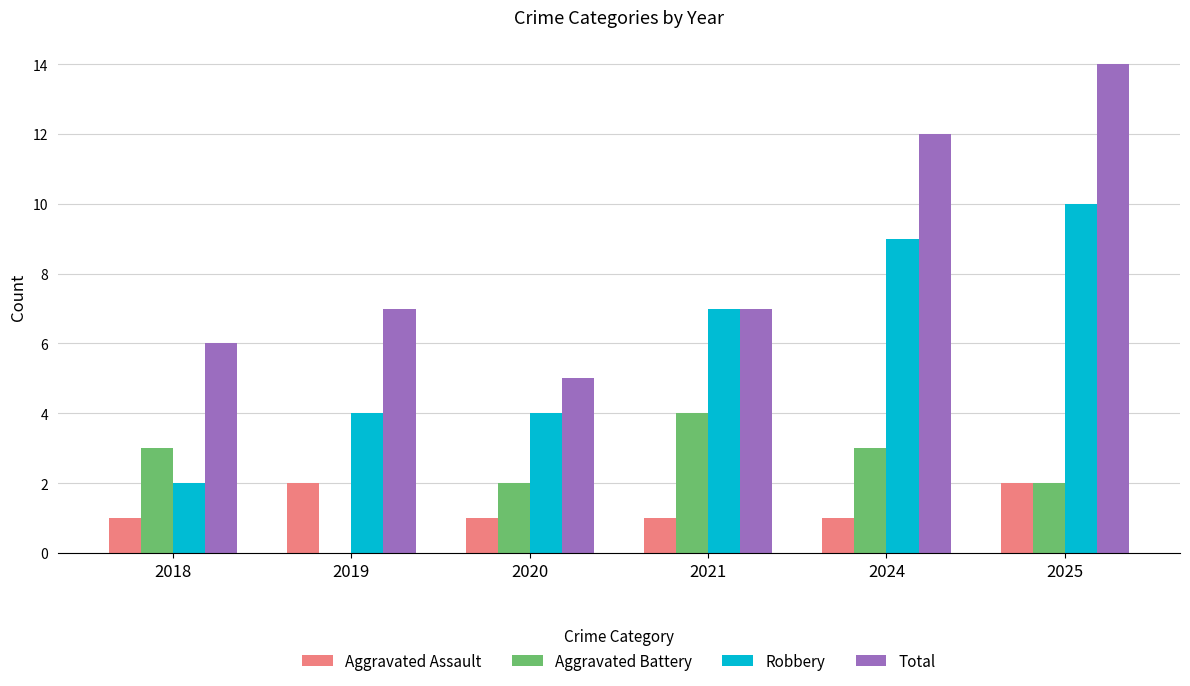

Which series has the largest range (max minus min)?

Total